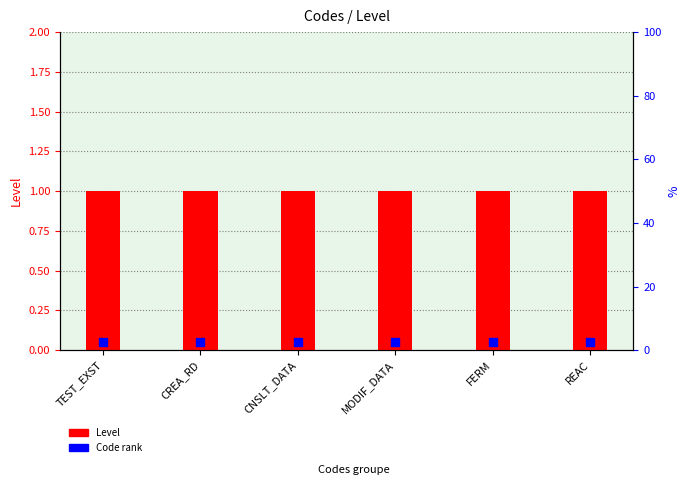

Is the value of Level at CNSLT_DATA greater than the value of Code rank at TEST_EXST?

Yes